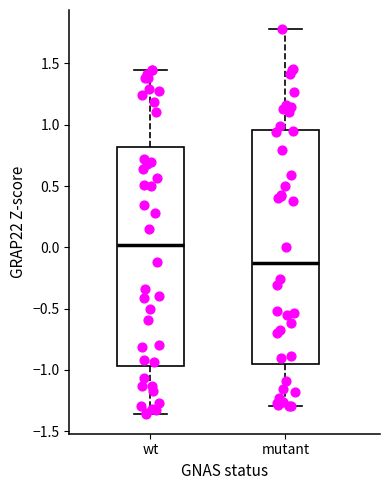

Reading left to right, transcribe this box plot: for each box, give where its median line is, the range the box spans, and where its two whiskers end, as read against the y-axis. The values are not printed on the chart, so give them approximately, as read against the axis.

wt: median 0.00, box -0.95 to 0.80, whiskers -1.35 to 1.45
mutant: median -0.15, box -0.95 to 0.95, whiskers -1.30 to 1.80